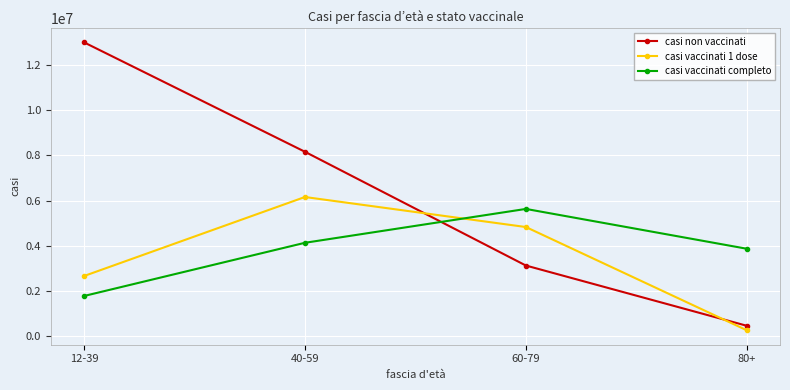

What is the average value of the casi non vaccinati series?

6186463